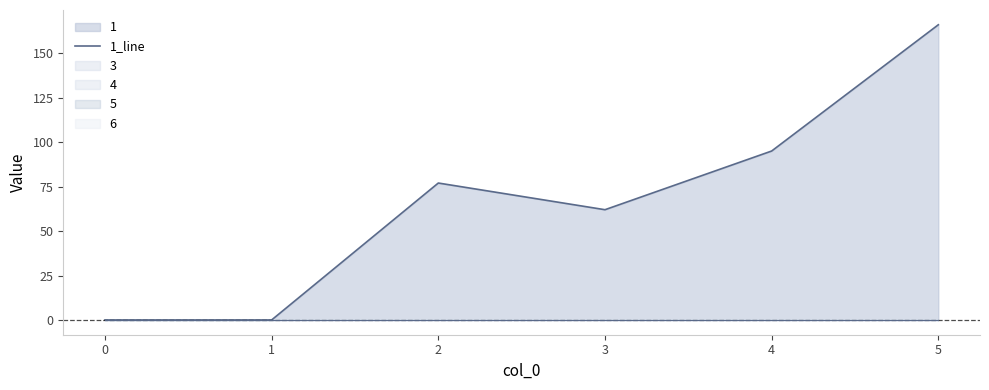

Is it true that 1_line equals 95 at 4?

True